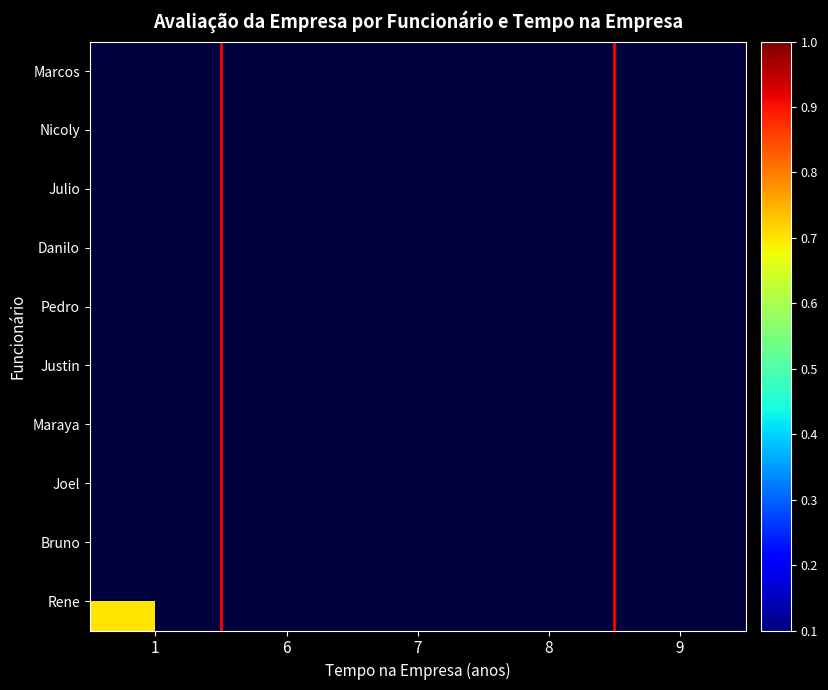

Which series has the widest spread of values?

row_9